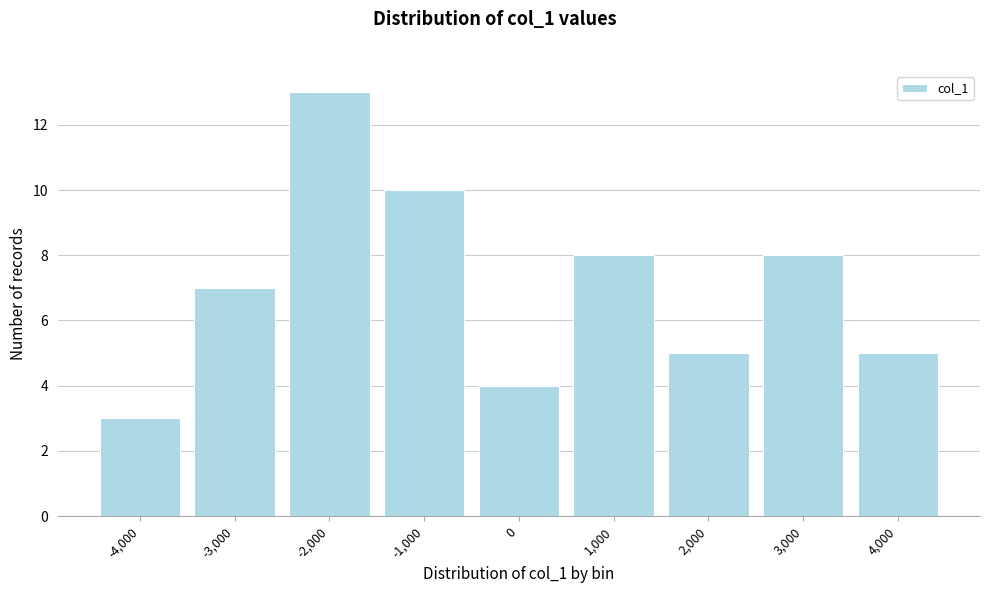

Reading left to right, what are all the values shown in this chart?

3	7	13	10	4	8	5	8	5